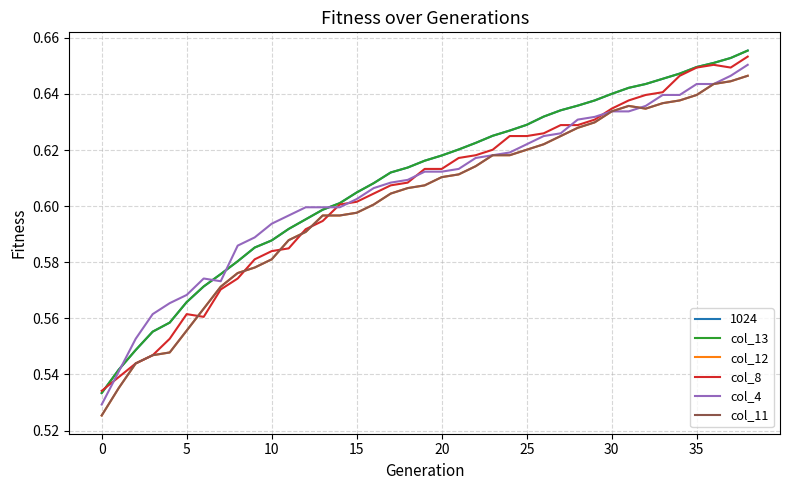

Where is the first local minimum for col_12?

32